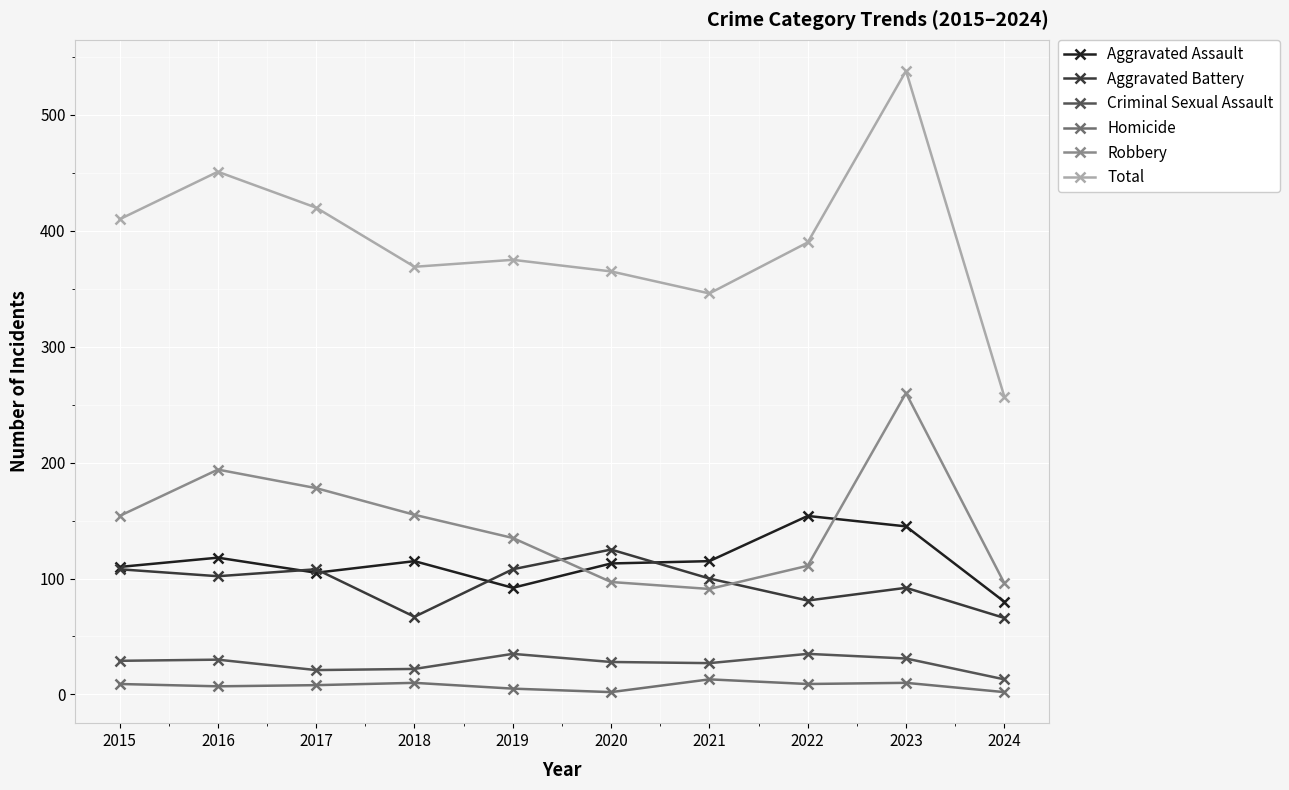

What is the maximum value for Total?

538